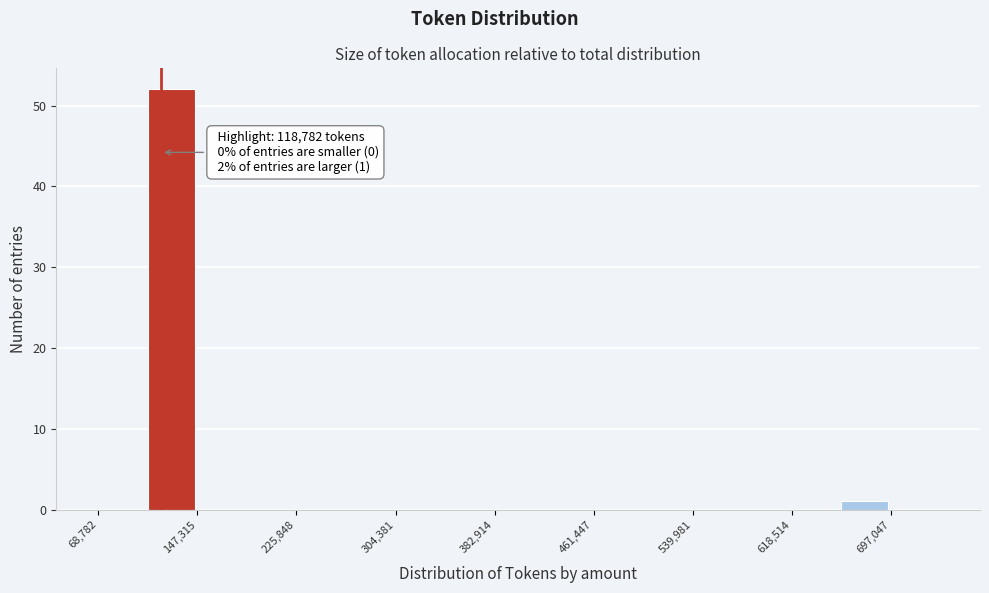

Read against the x-axis, roughly where is the centre of the tallest bar?

130000